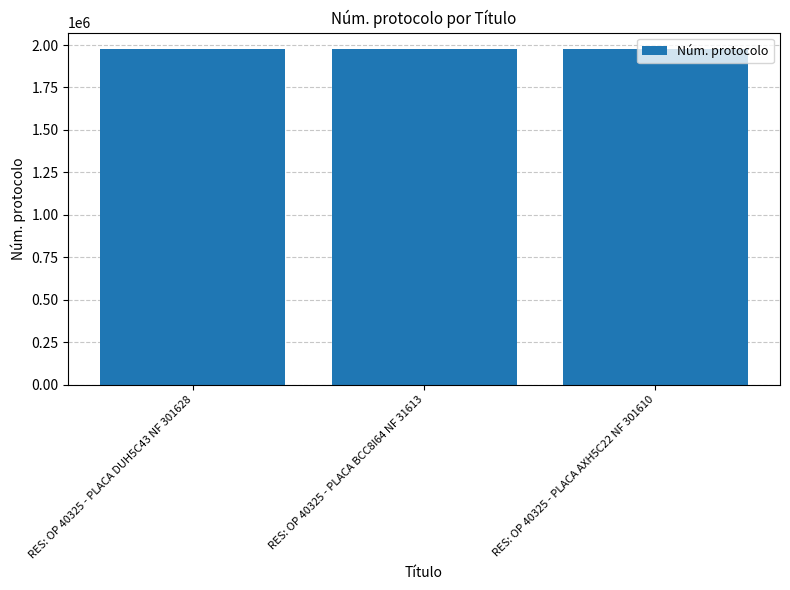

What is the value of the 3rd bar from the left?

1974127